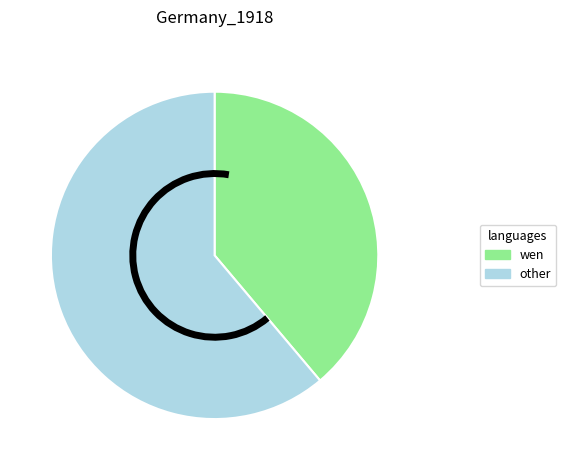

Combined, do other and wen account for over 50%?

Yes